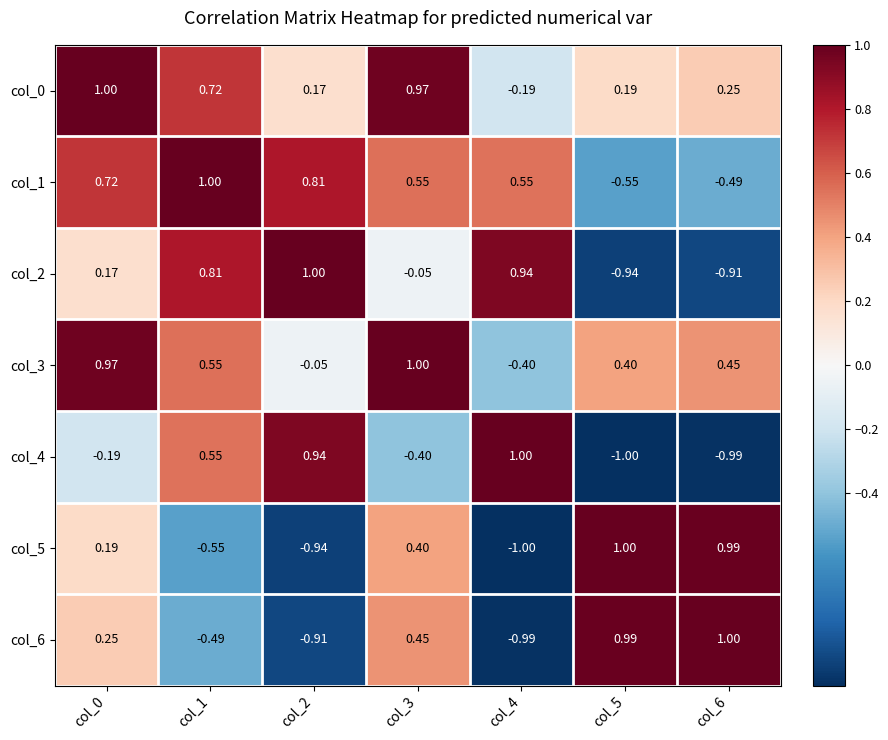

Is the value of col_6 at col_5 greater than the value of col_4 at col_0?

Yes